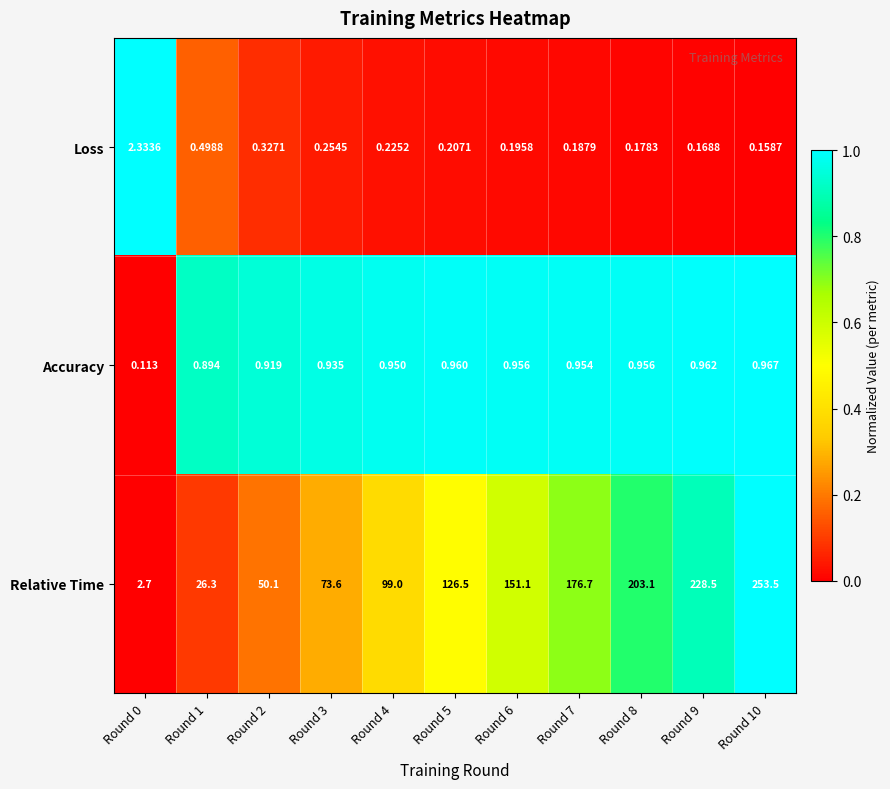

Rank the series by their maximum value, from lowest to highest.

Accuracy, Loss, Relative Time